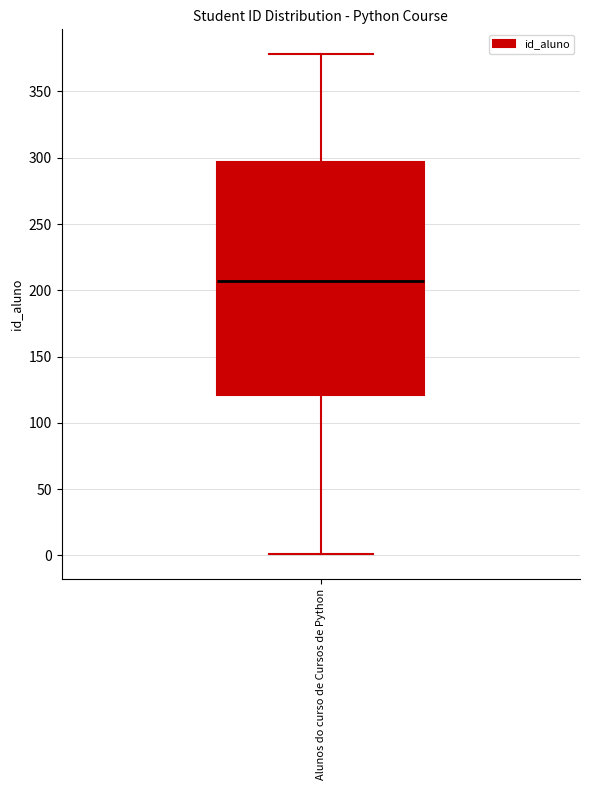

Transcribe this box plot: give where the median line is, the range the box spans, and where the two whiskers end, as read against the y-axis. The values are not printed on the chart, so give them approximately, as read against the axis.

median 205, box 120 to 295, whiskers 0 to 380